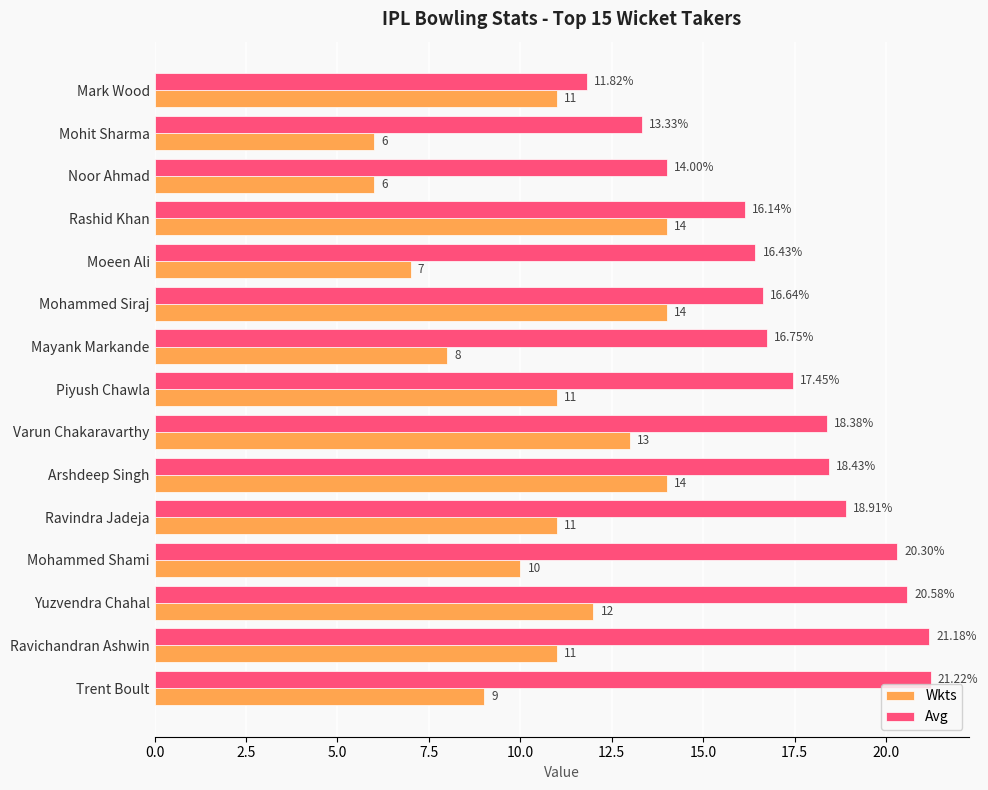

What is the maximum value for Avg?

21.2